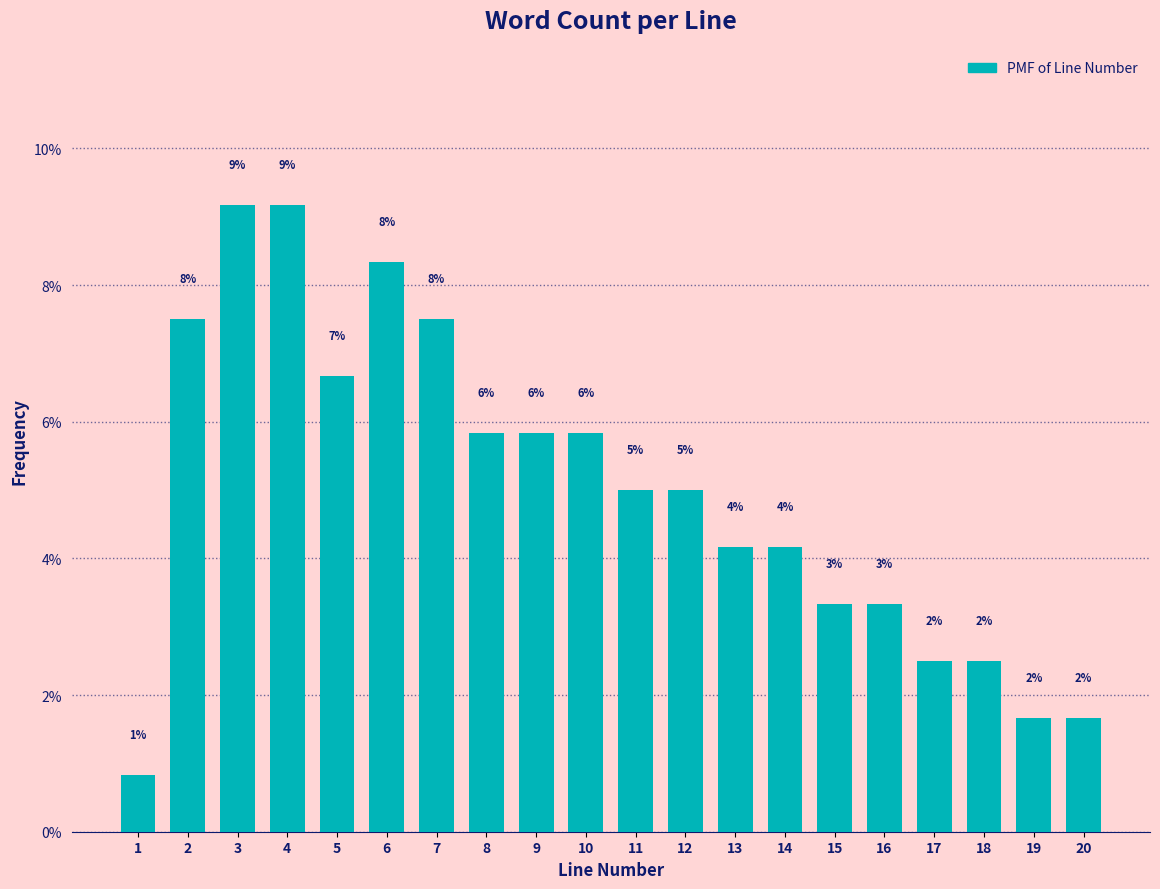

How many bars are there in total?

20